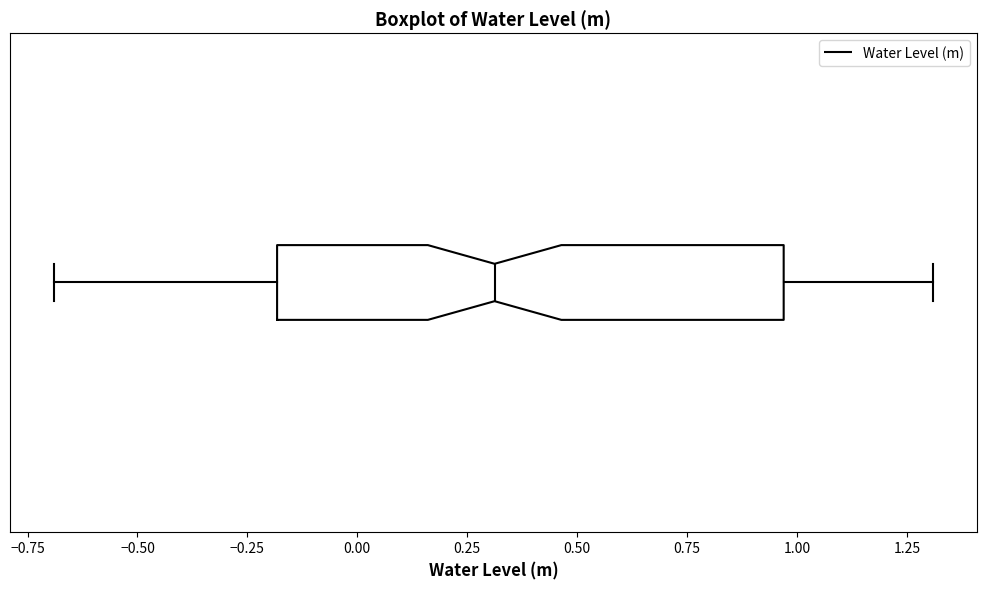

Where does the right whisker of the box end on the x-axis? The values are not printed on the chart, so give them approximately, as read against the axis.

1.30